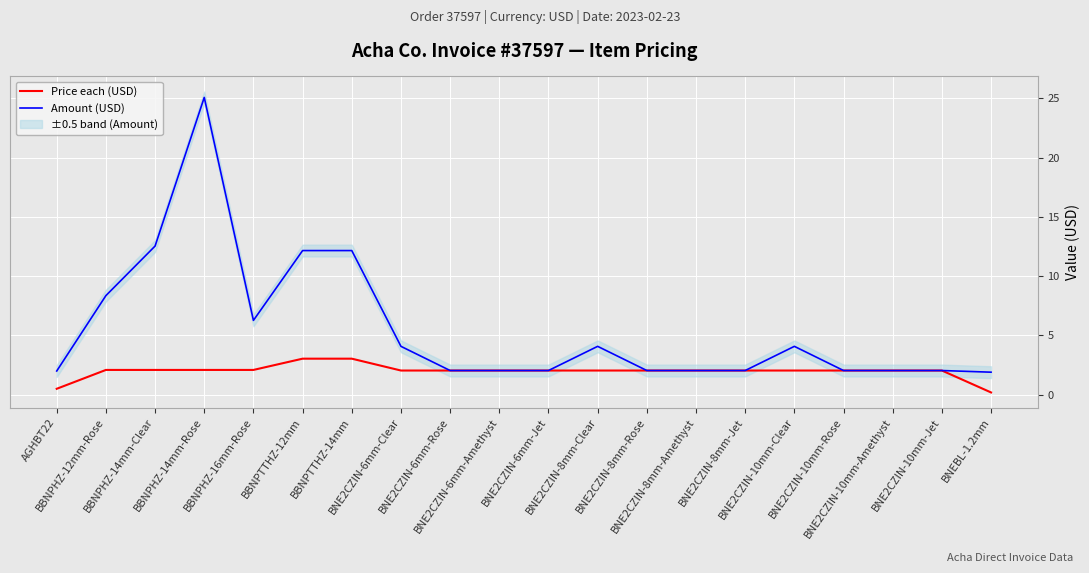

What is the sum of all Price each (USD) values?

39.6